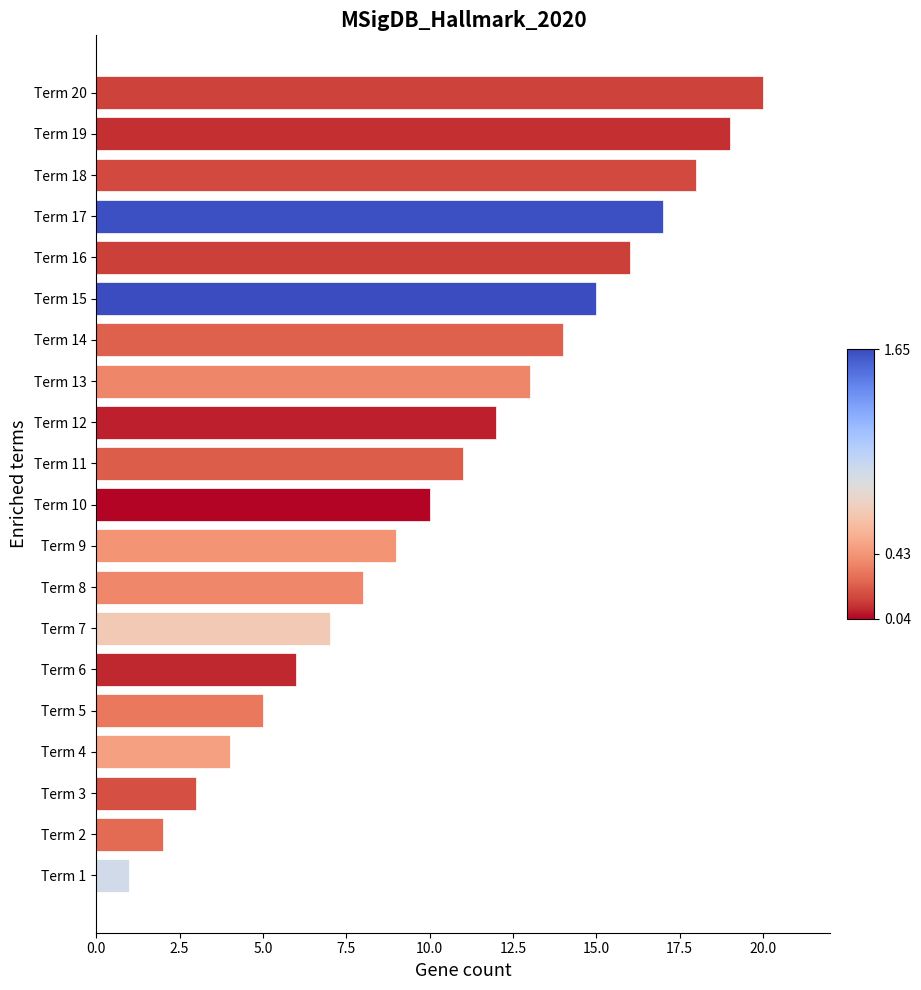

List the labels in order of value, smallest first.

Term 1, Term 2, Term 3, Term 4, Term 5, Term 6, Term 7, Term 8, Term 9, Term 10, Term 11, Term 12, Term 13, Term 14, Term 15, Term 16, Term 17, Term 18, Term 19, Term 20